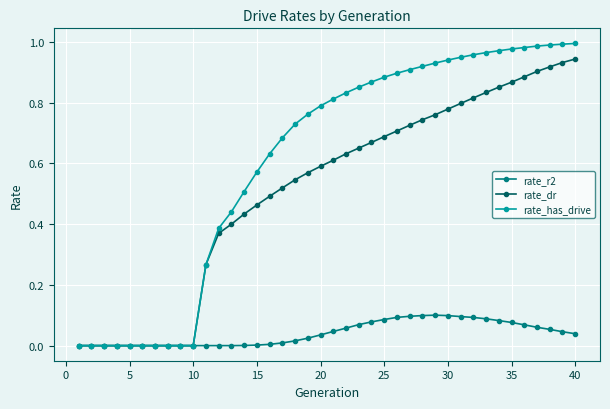

Rank the series by their average value, from highest to lowest.

rate_has_drive, rate_dr, rate_r2